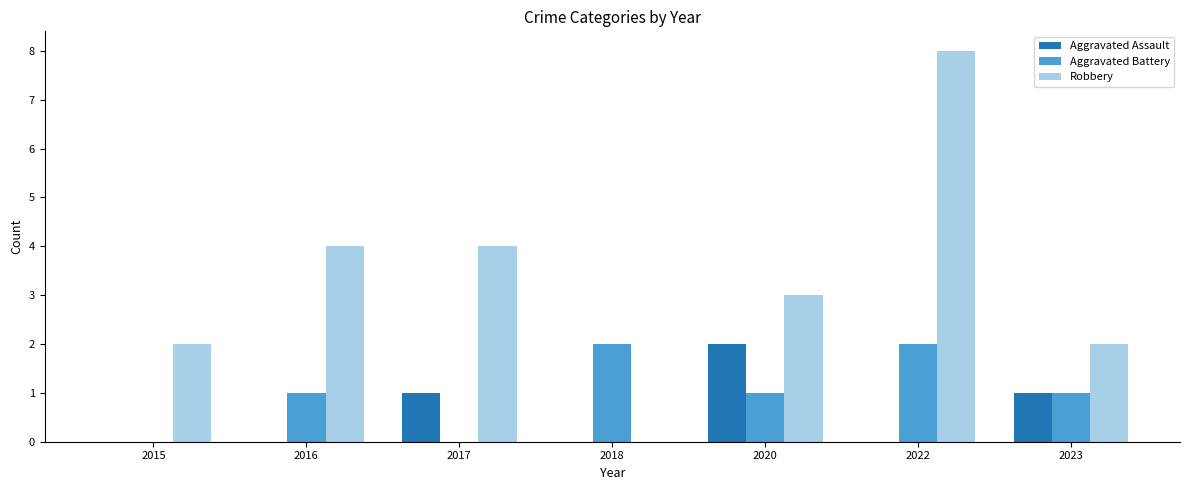

At which category is the sum across all series the highest?

2022